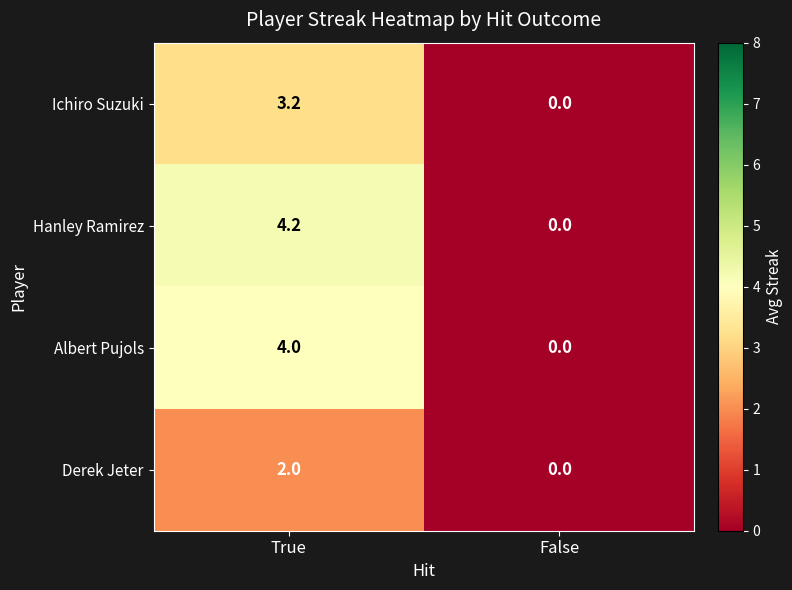

Which series has the widest spread of values?

Hanley Ramirez